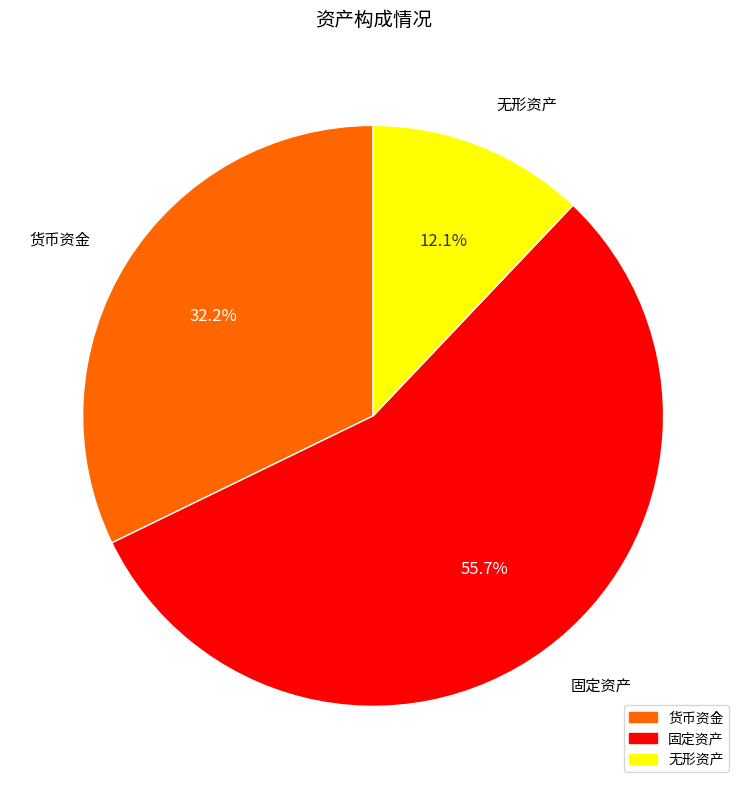

True or false: 无形资产 accounts for 12% of the total.

True